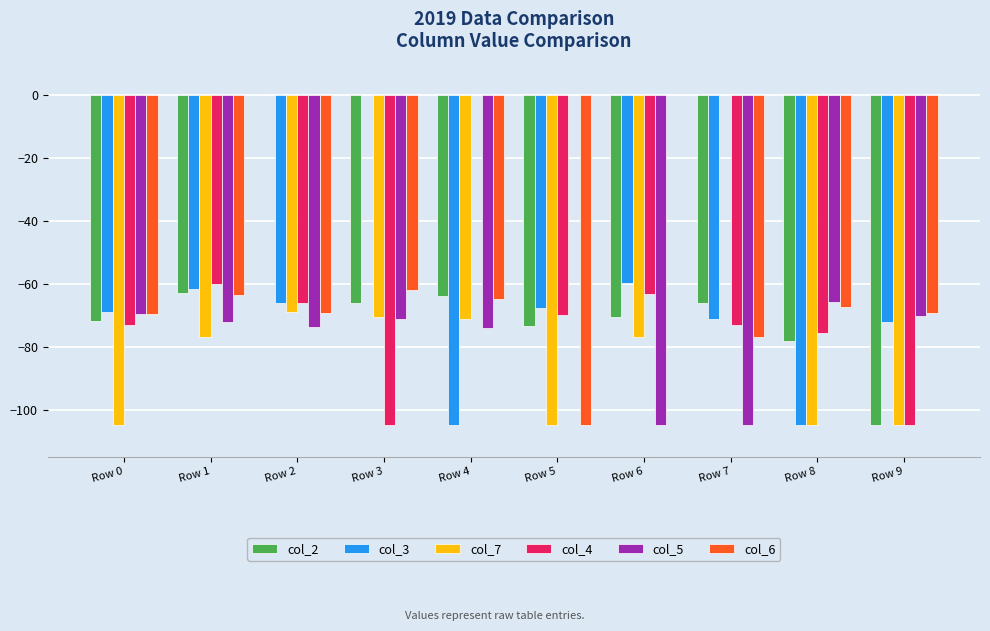

Is the value of col_2 at Row 2 greater than the value of col_5 at Row 6?

Yes